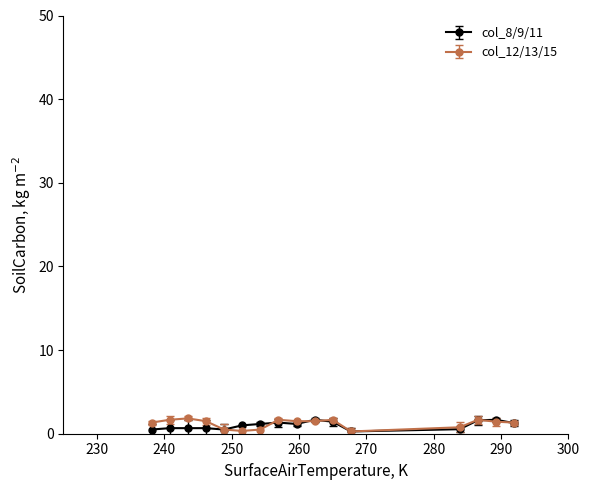

What is the value of the col_12/13/15 point at the 11th from the left?

1.7